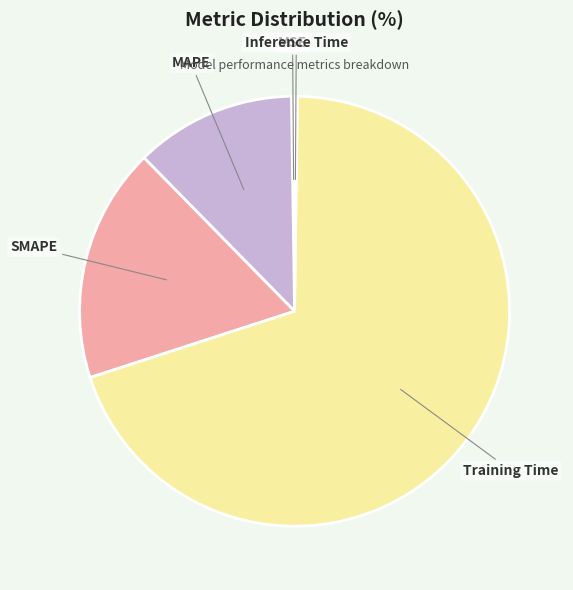

Combined, do Training Time and SMAPE account for over 50%?

Yes